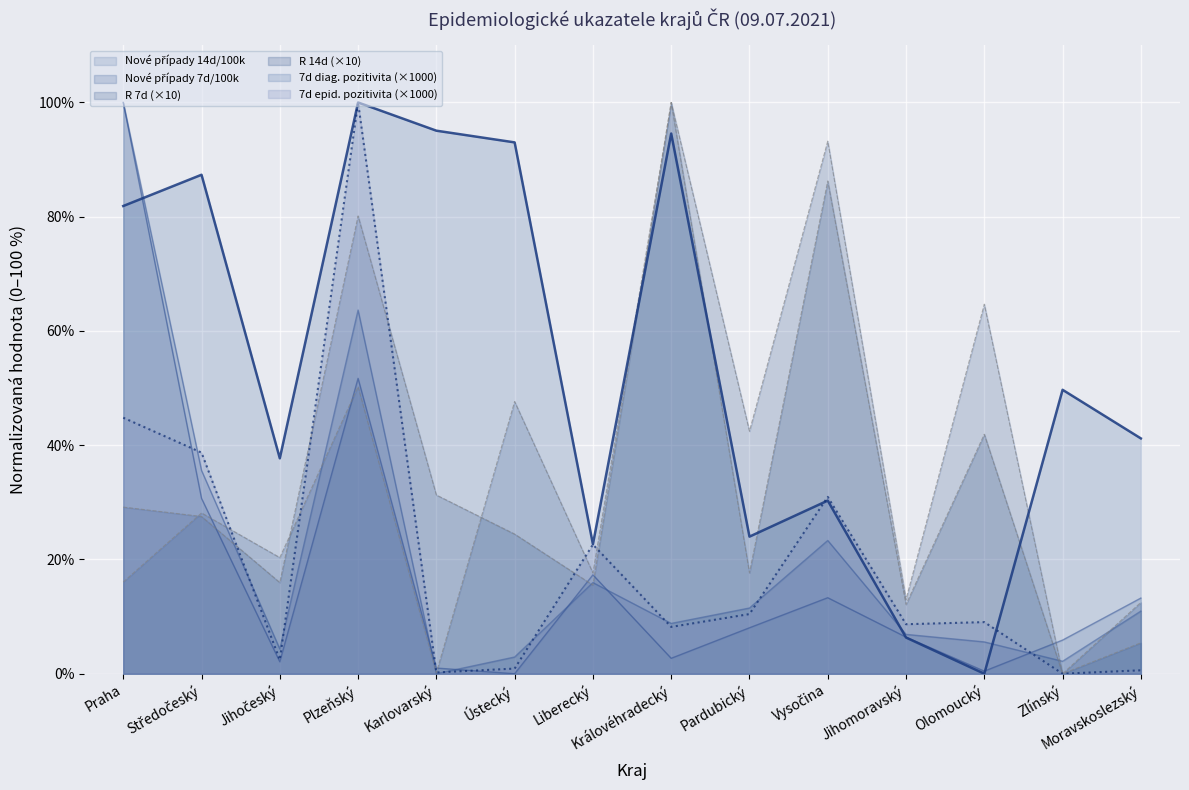

Which category has the lowest value in the Nové případy 14d/100k series?

Ústecký